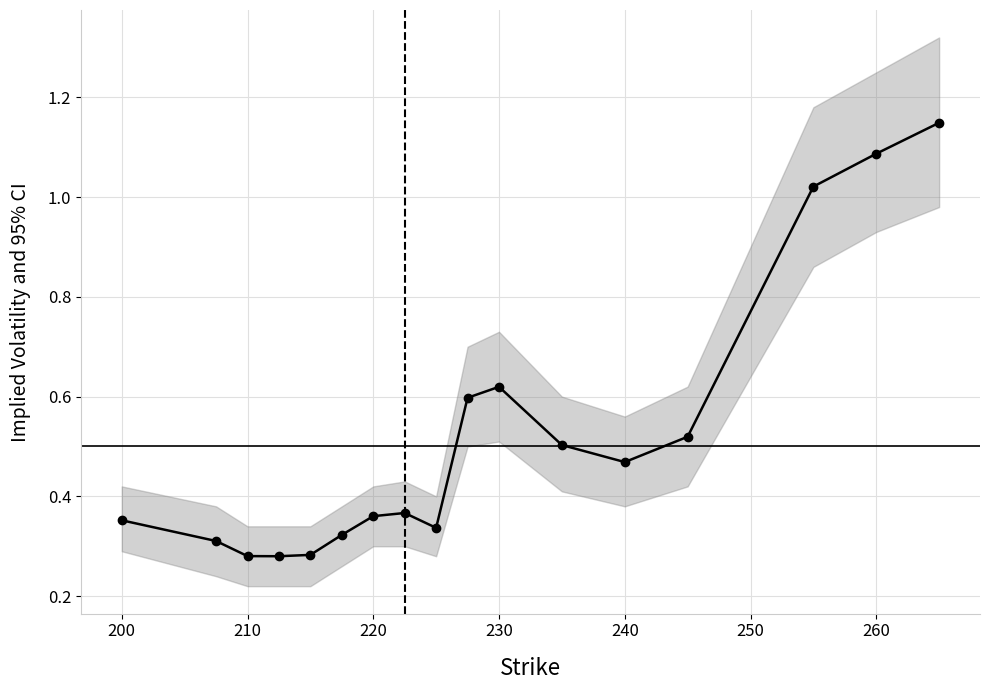

The value at 240 is 0.8. True or false?

False